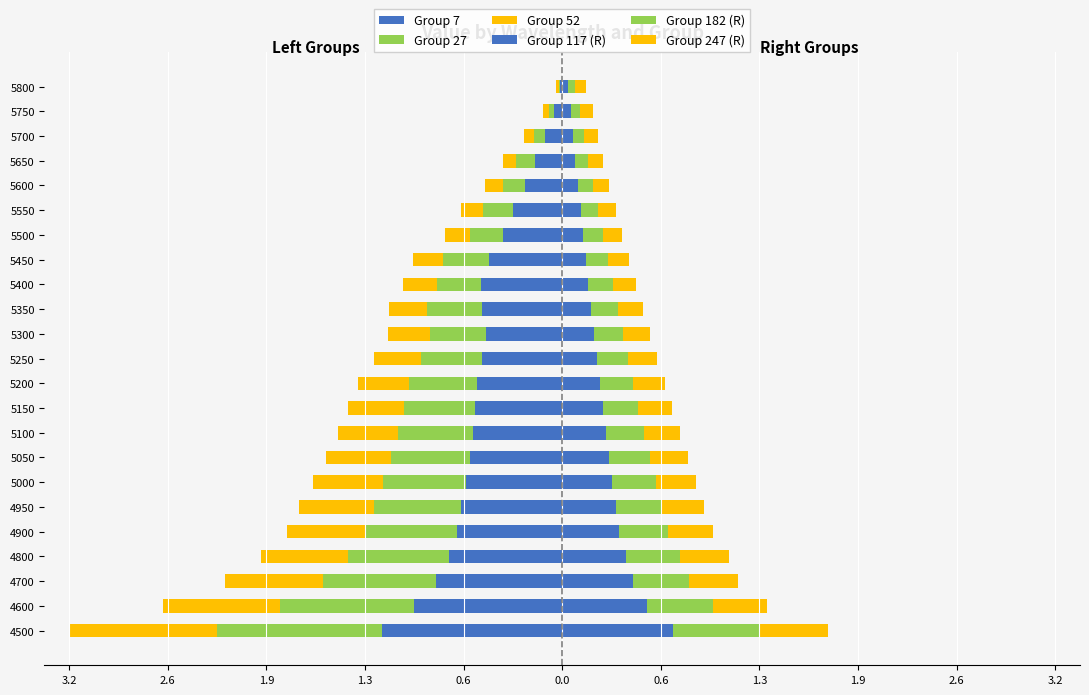

Count the number of data series in this chart.

6